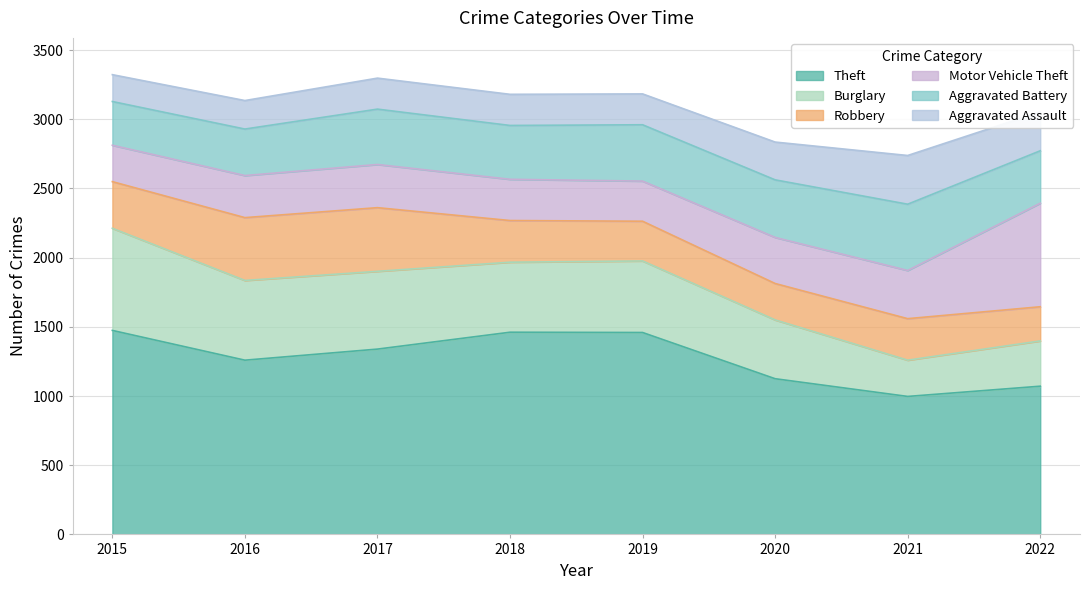

Reading left to right, what are all the values shown in this chart?

Theft: 1474	1259	1339	1461	1459	1125	997	1071
Burglary: 738	576	562	506	517	425	262	327
Robbery: 337	454	460	301	287	263	300	247
Motor Vehicle Theft: 263	304	312	298	290	333	348	748
Aggravated Battery: 316	336	400	389	407	416	479	379
Aggravated Assault: 194	206	224	225	223	273	352	281